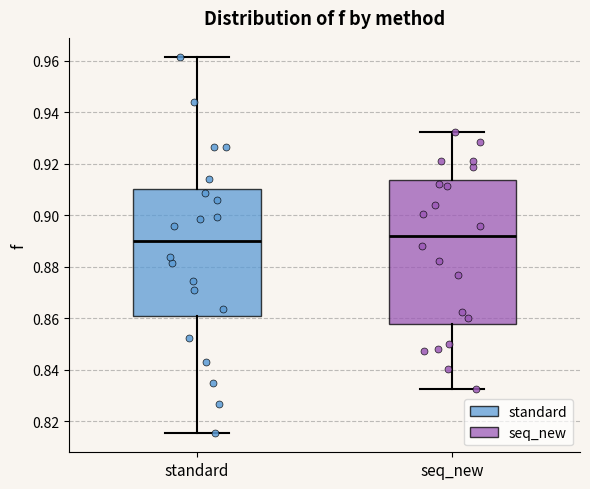

Which box has the lowest median line?

standard